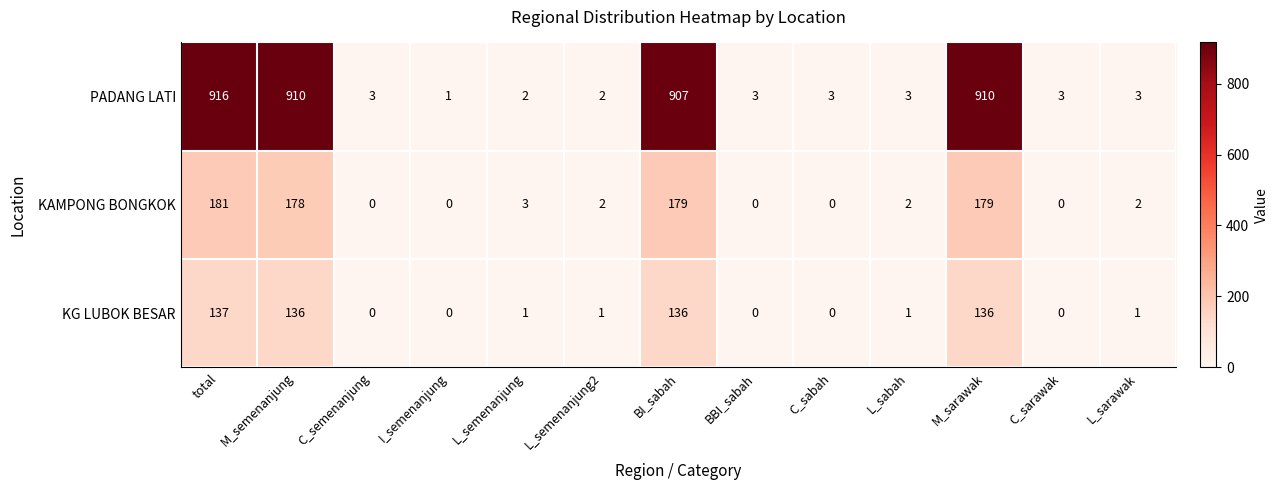

Which series has the largest range (max minus min)?

PADANG LATI